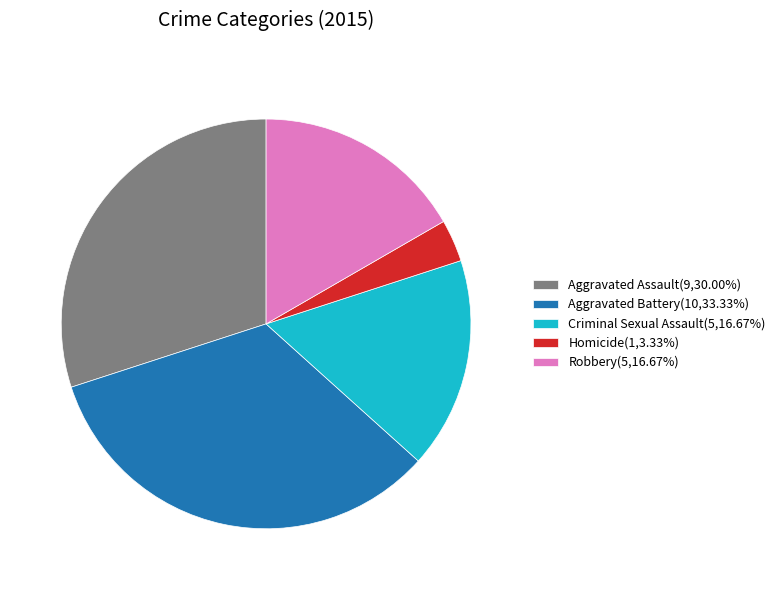

Is the sum of Homicide and Criminal Sexual Assault greater than half?

No